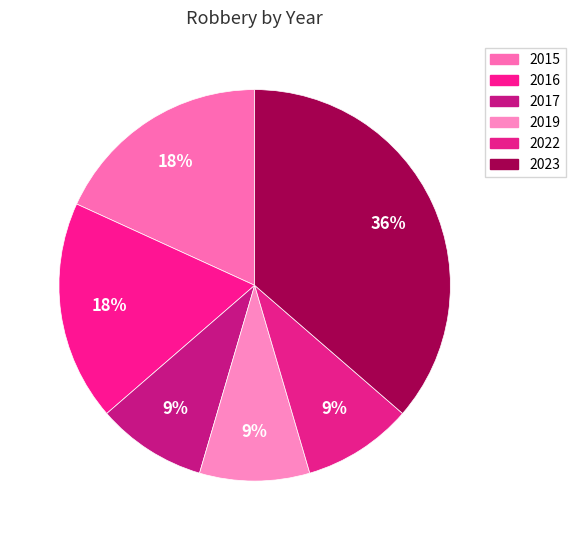

Approximately how many times larger is the value at 2017 compared to 2016?

0.5